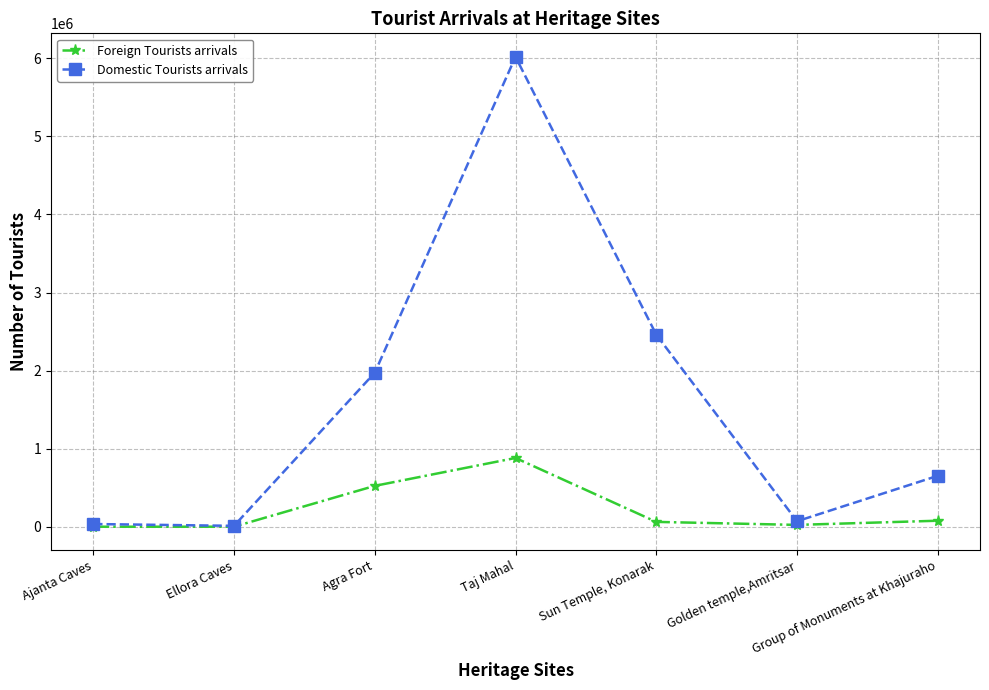

Which series has the widest spread of values?

Domestic Tourists arrivals